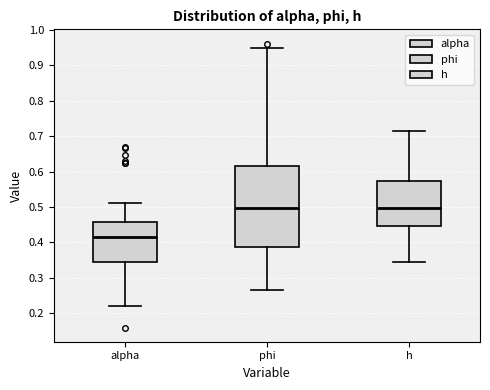

Which box has the lowest median line?

alpha